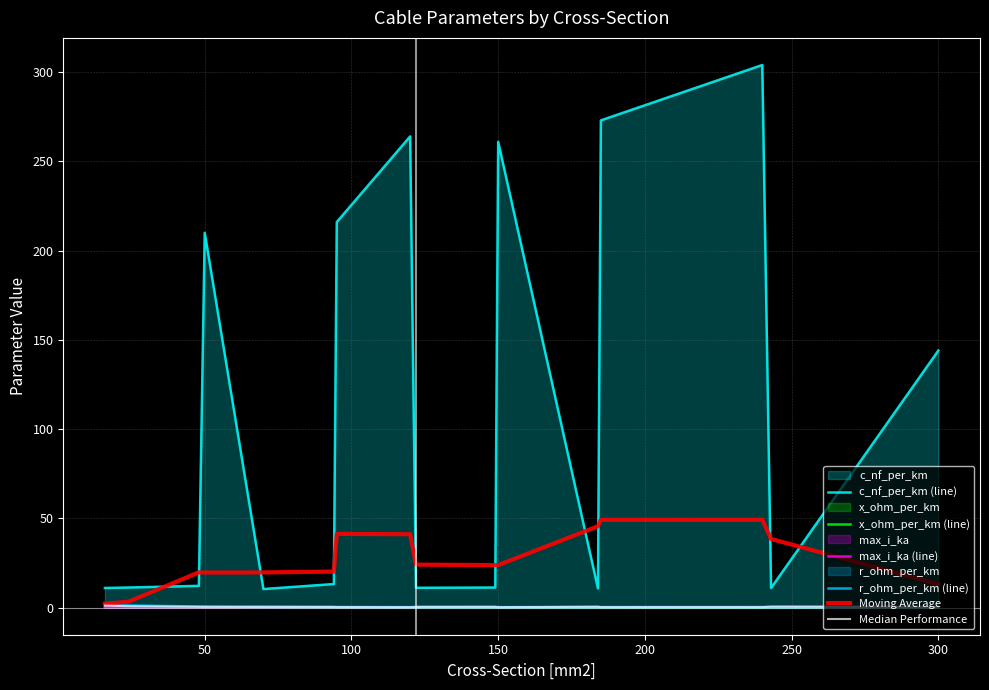

What is the greatest value displayed?

304.0